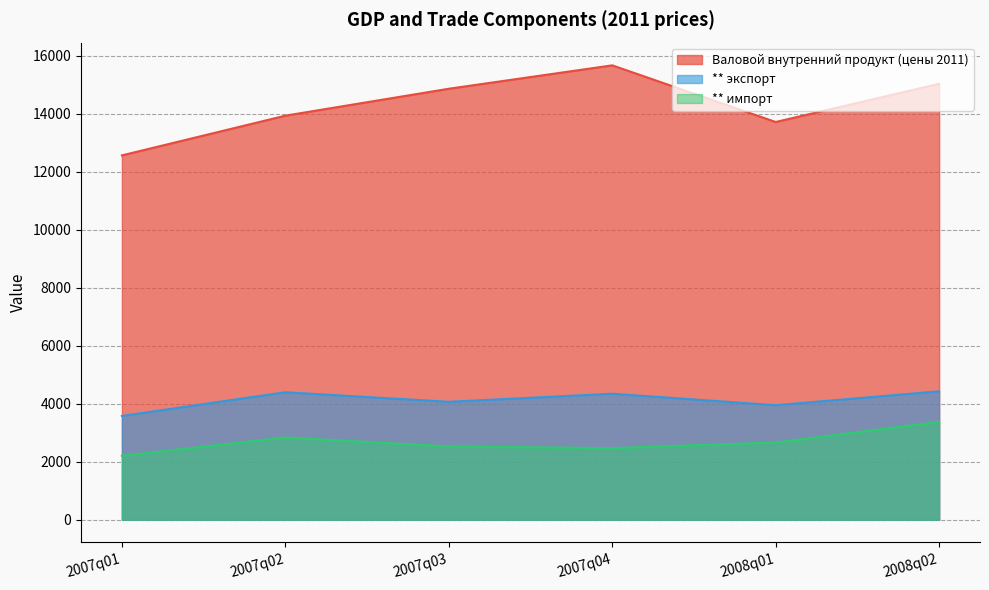

How many interior local valleys does the ** импорт series have?

1